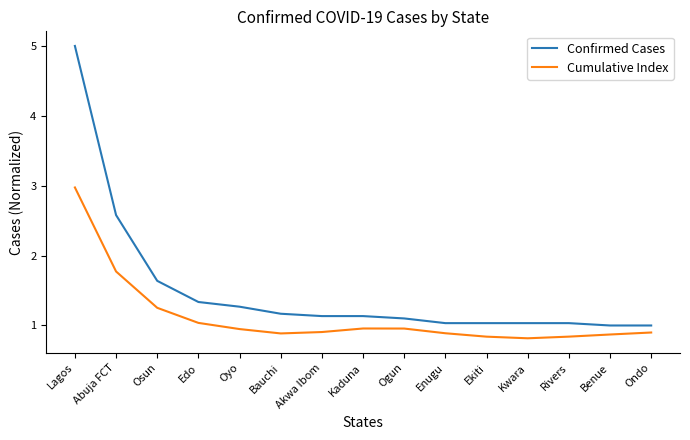

What position from the right is Ogun?

7